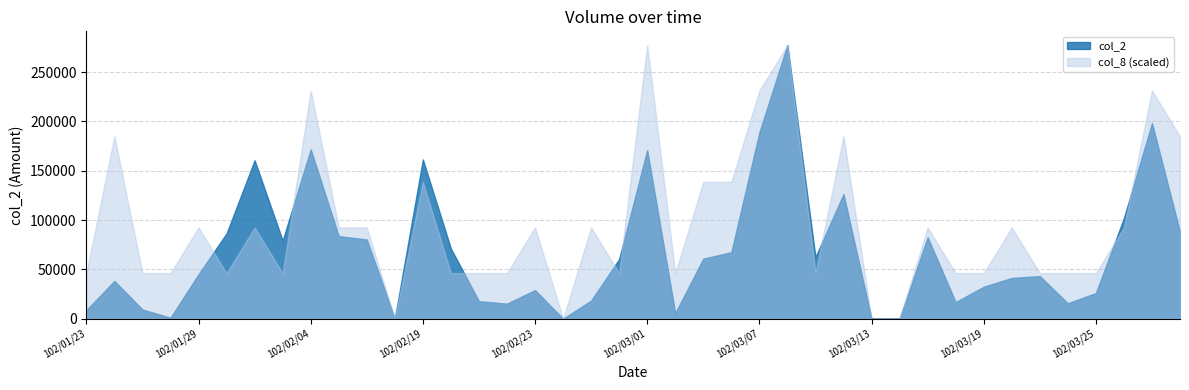

Which series has the widest spread of values?

col_2